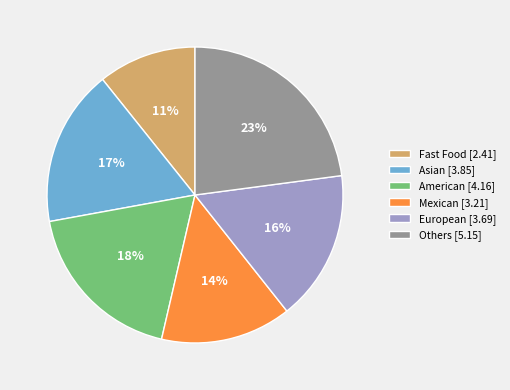

The Asian [3.85] slice represents 17% of the pie. True or false?

True